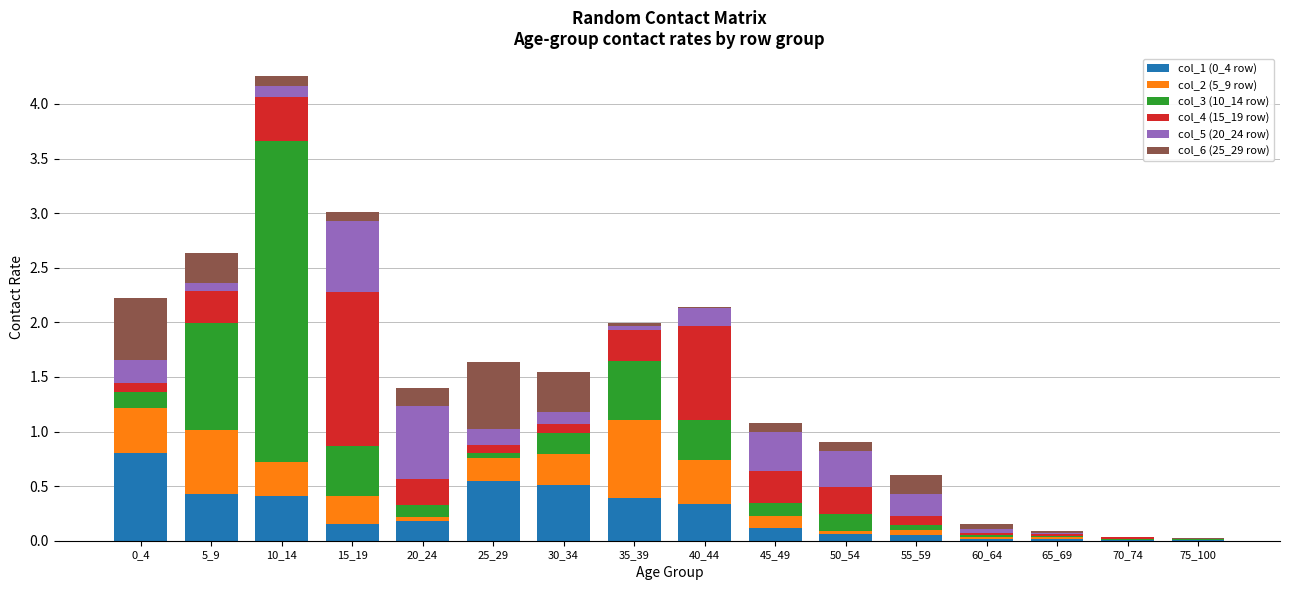

At which category is the sum across all series the highest?

10_14